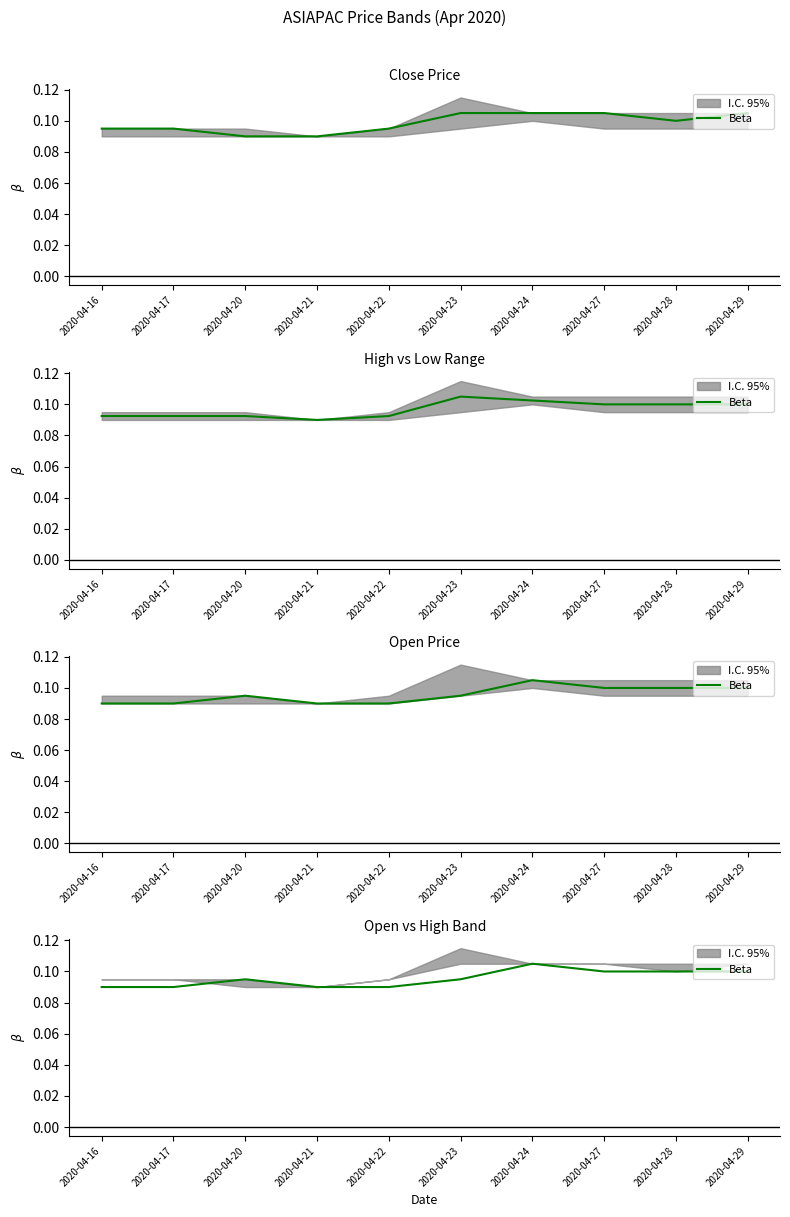

Reading left to right, list all the values displayed in this chart.

2020-04-16=0.1	2020-04-17=0.1	2020-04-20=0.1	2020-04-21=0.1	2020-04-22=0.1	2020-04-23=0.1	2020-04-24=0.1	2020-04-27=0.1	2020-04-28=0.1	2020-04-29=0.1